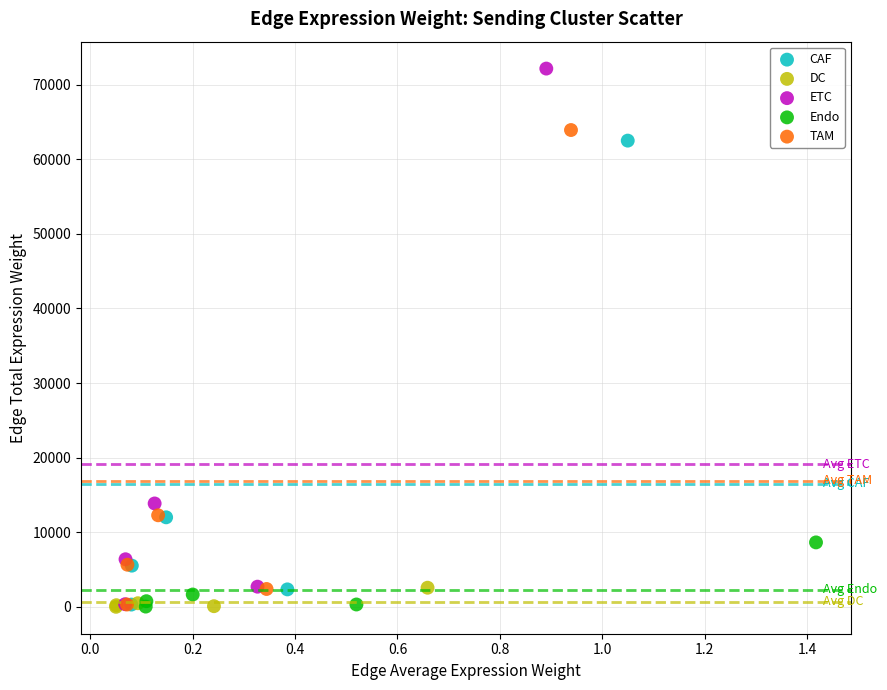

Which series reaches the maximum Y coordinate?

ETC